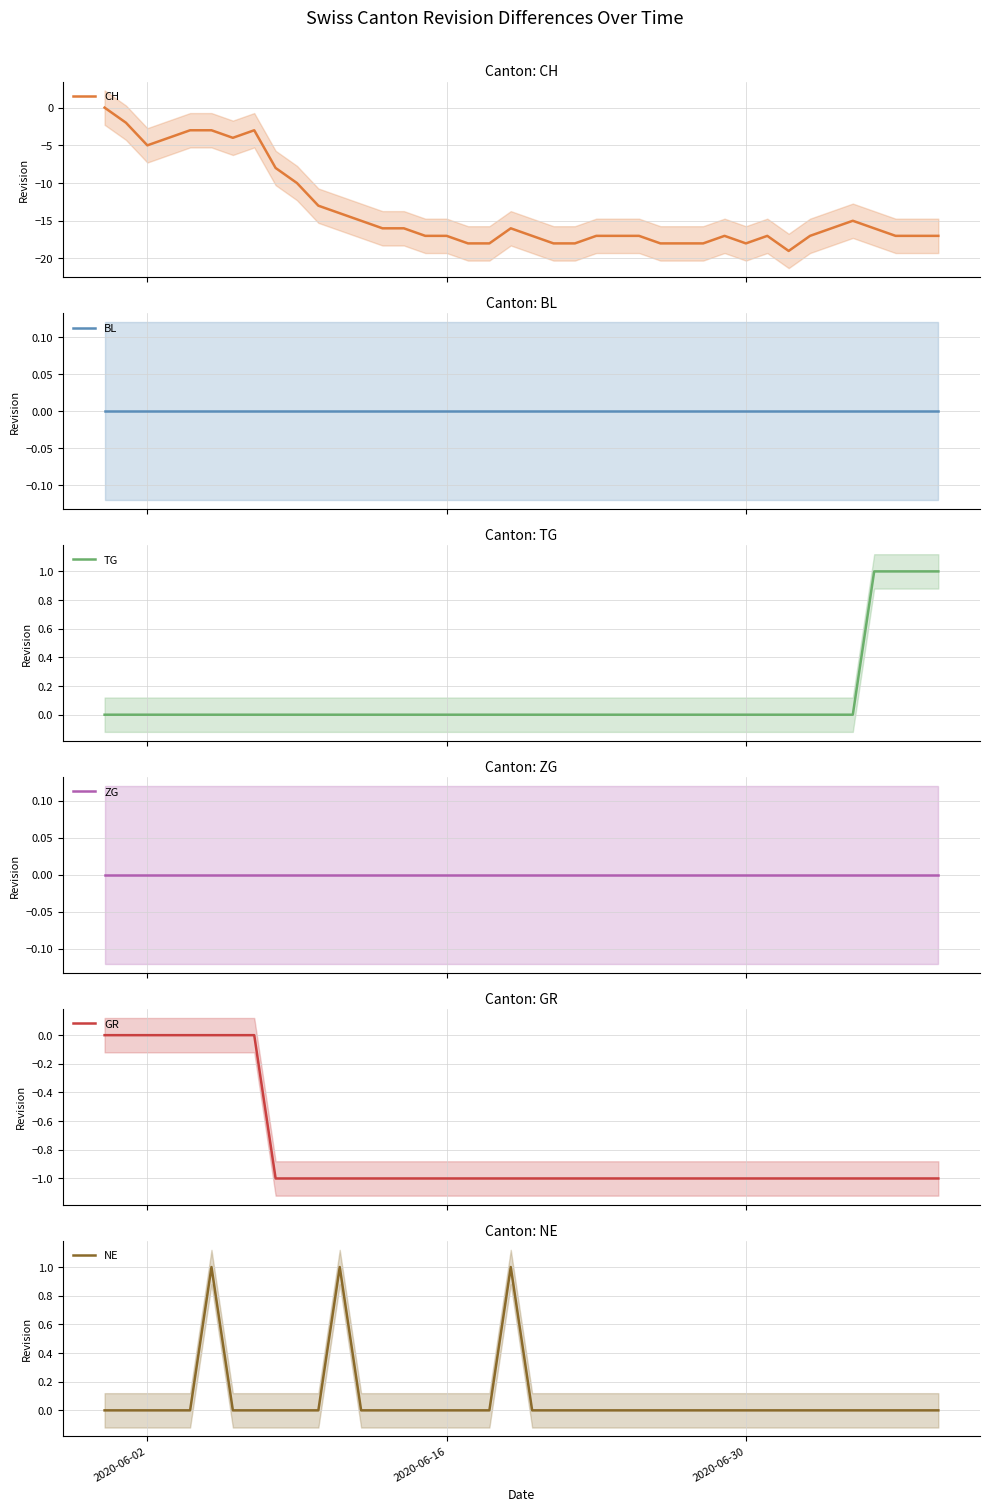

Reading left to right, transcribe all the data shown in this chart.

CH: 0	-2	-5	-4	-3	-3	-4	-3	-8	-10	-13	-14	-15	-16	-16	-17	-17	-18	-18	-16	-17	-18	-18	-17	-17	-17	-18	-18	-18	-17	-18	-17	-19	-17	-16	-15	-16	-17	-17	-17
BL: 0	0	0	0	0	0	0	0	0	0	0	0	0	0	0	0	0	0	0	0	0	0	0	0	0	0	0	0	0	0	0	0	0	0	0	0	0	0	0	0
TG: 0	0	0	0	0	0	0	0	0	0	0	0	0	0	0	0	0	0	0	0	0	0	0	0	0	0	0	0	0	0	0	0	0	0	0	0	1	1	1	1
ZG: 0	0	0	0	0	0	0	0	0	0	0	0	0	0	0	0	0	0	0	0	0	0	0	0	0	0	0	0	0	0	0	0	0	0	0	0	0	0	0	0
GR: 0	0	0	0	0	0	0	0	-1	-1	-1	-1	-1	-1	-1	-1	-1	-1	-1	-1	-1	-1	-1	-1	-1	-1	-1	-1	-1	-1	-1	-1	-1	-1	-1	-1	-1	-1	-1	-1
NE: 0	0	0	0	0	1	0	0	0	0	0	1	0	0	0	0	0	0	0	1	0	0	0	0	0	0	0	0	0	0	0	0	0	0	0	0	0	0	0	0